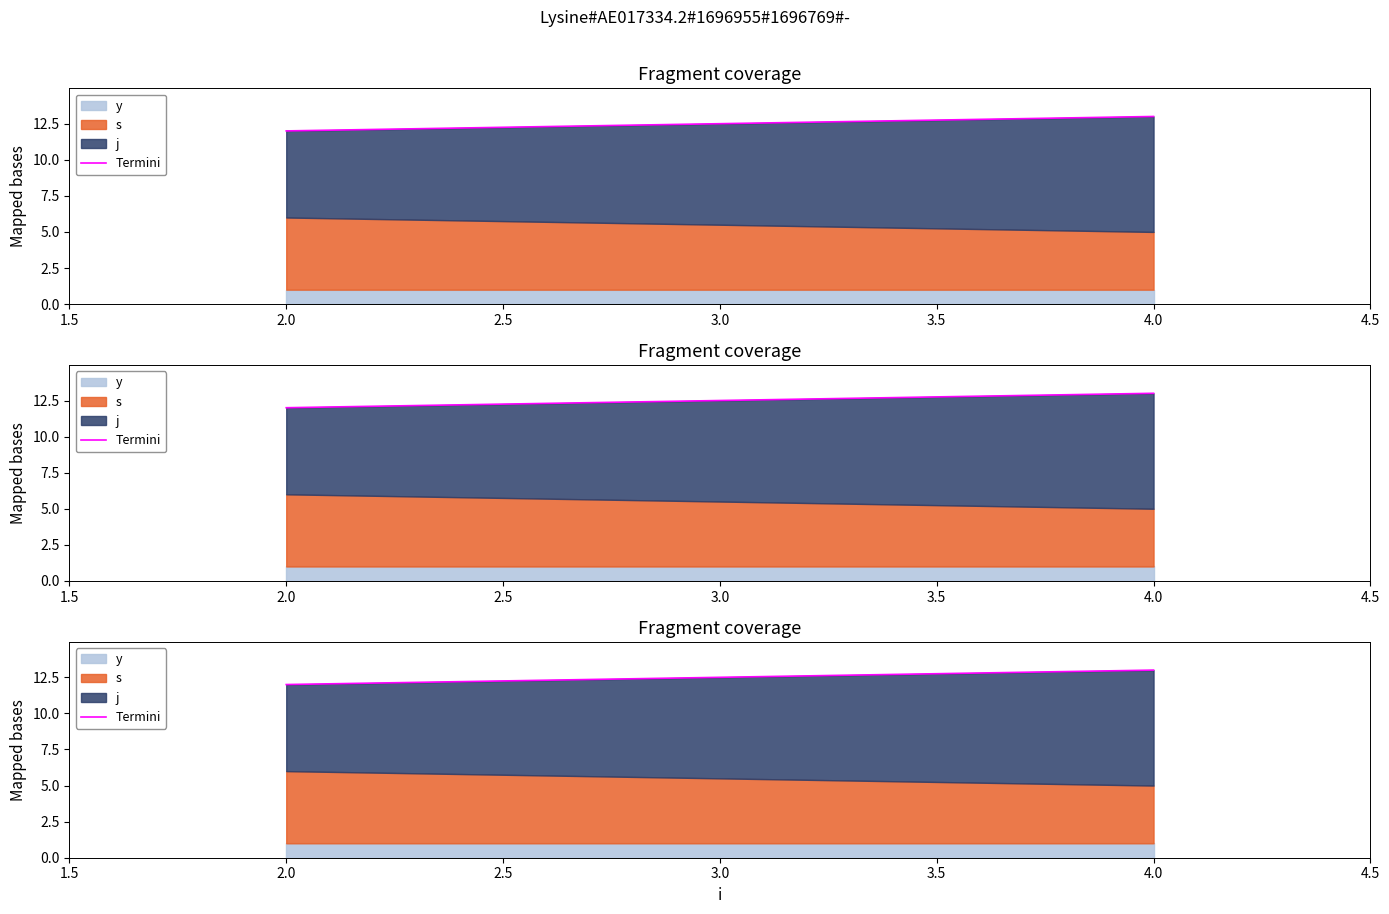

Reading right to left, list all the values displayed in this chart.

13	12